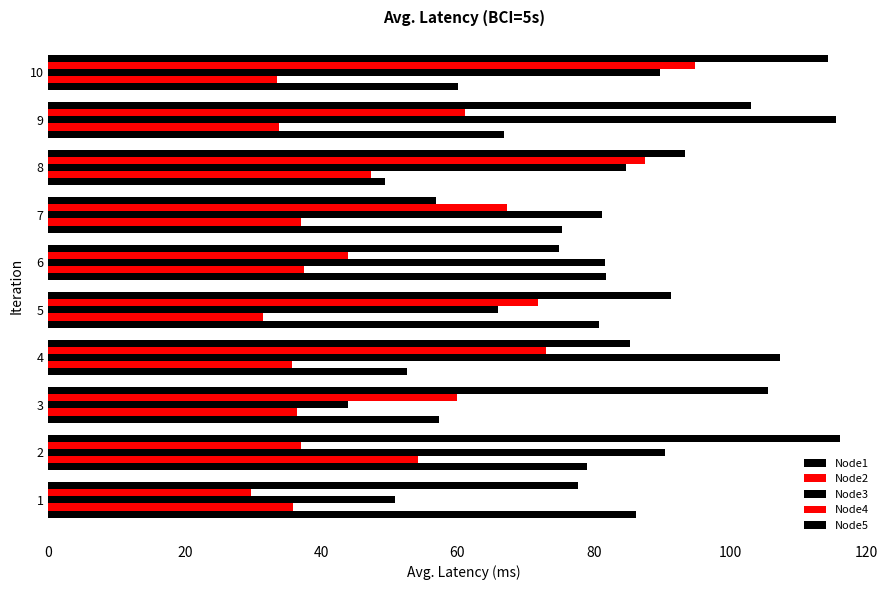

List the series in order of their peak value, lowest first.

Node2, Node1, Node4, Node3, Node5